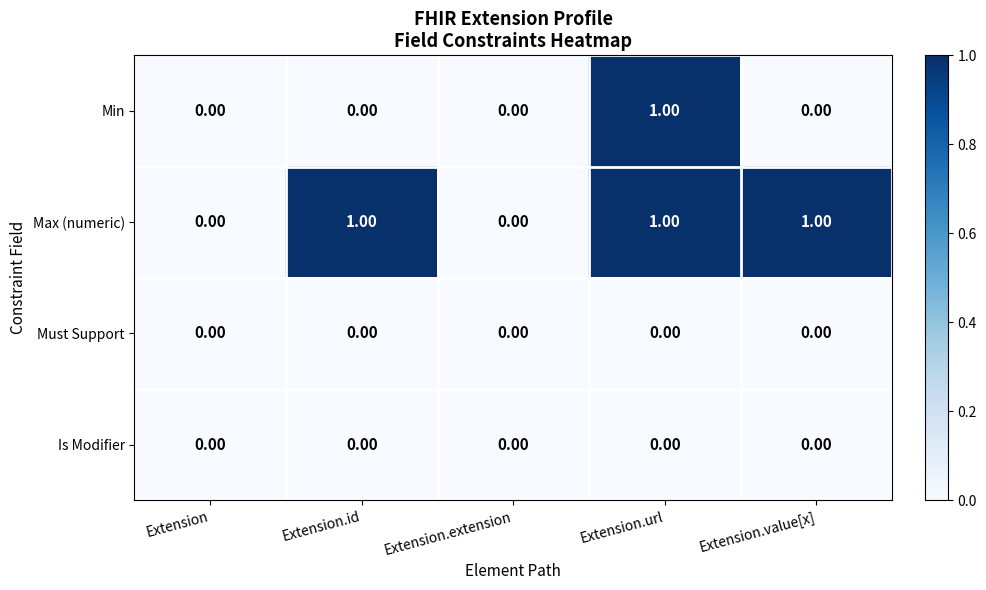

What is the sum of all Max (numeric) values?

3